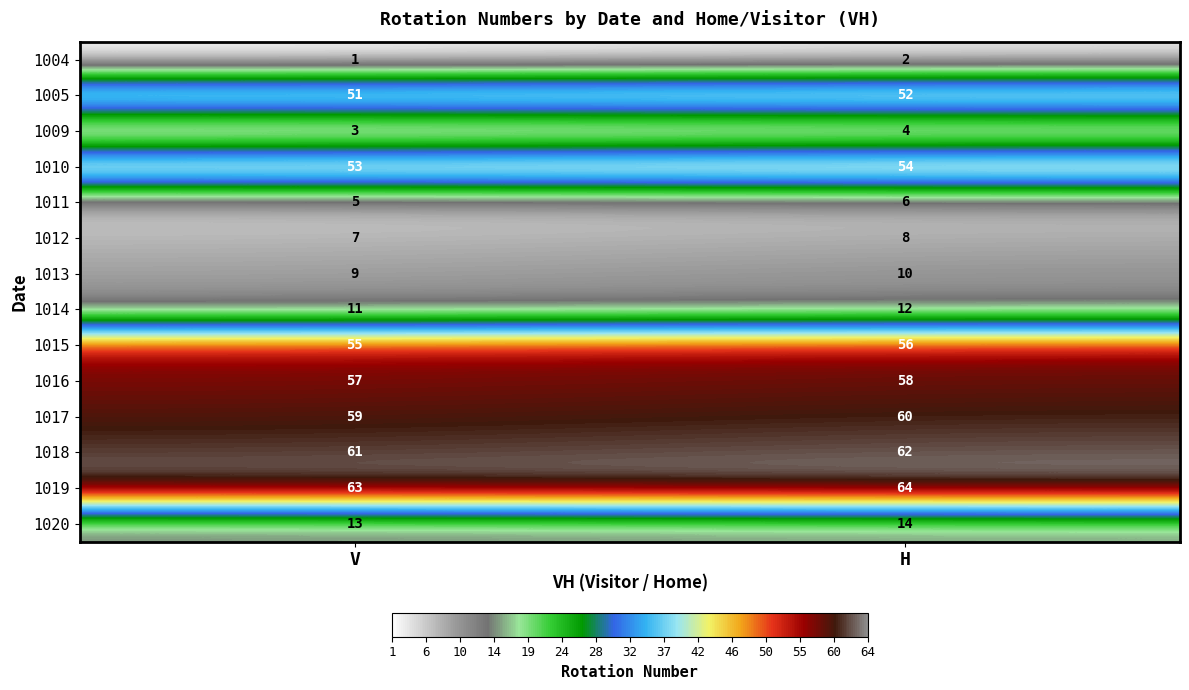

What is the total value across all series at V?

448